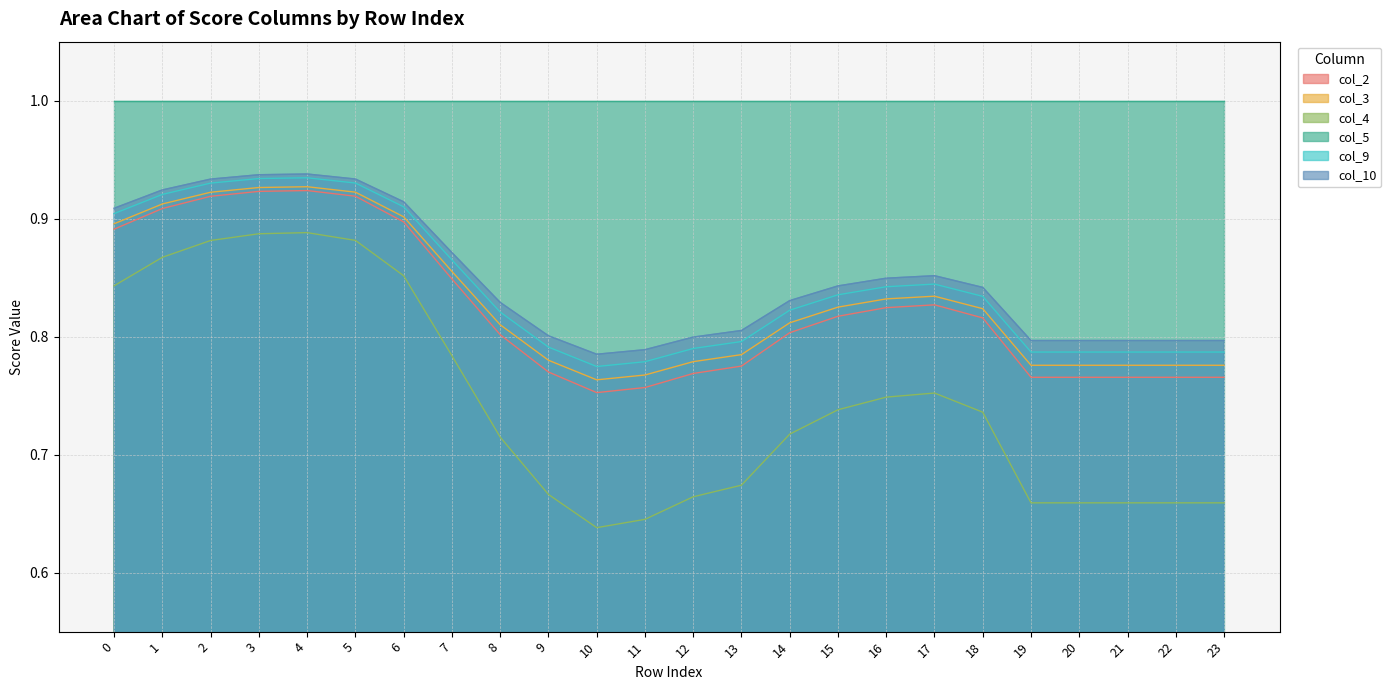

What is the sum of all col_10 values?

20.4